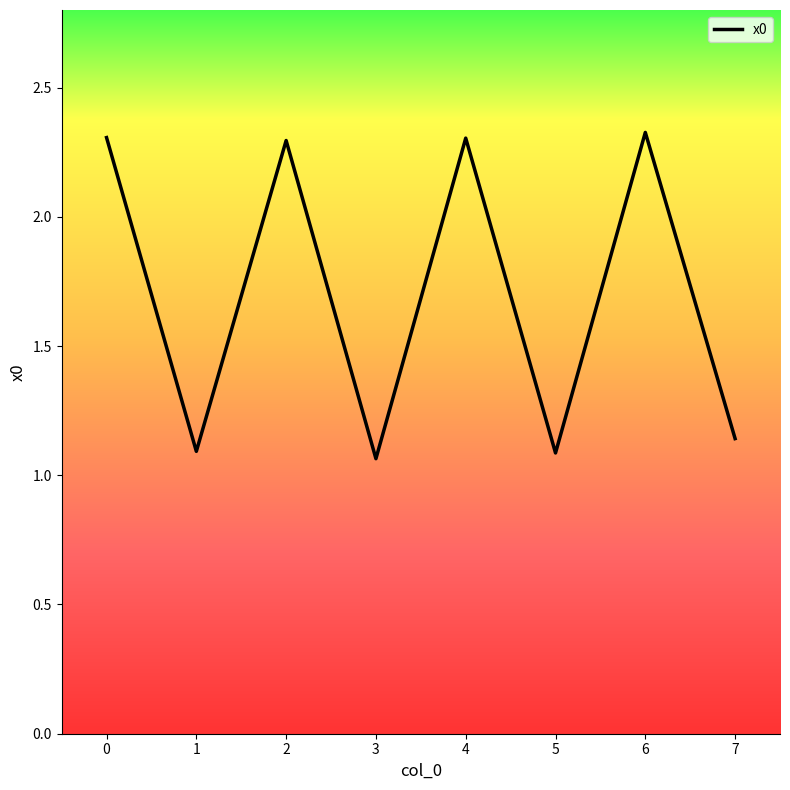

What is the change in value from 3 to 4?

+1.2